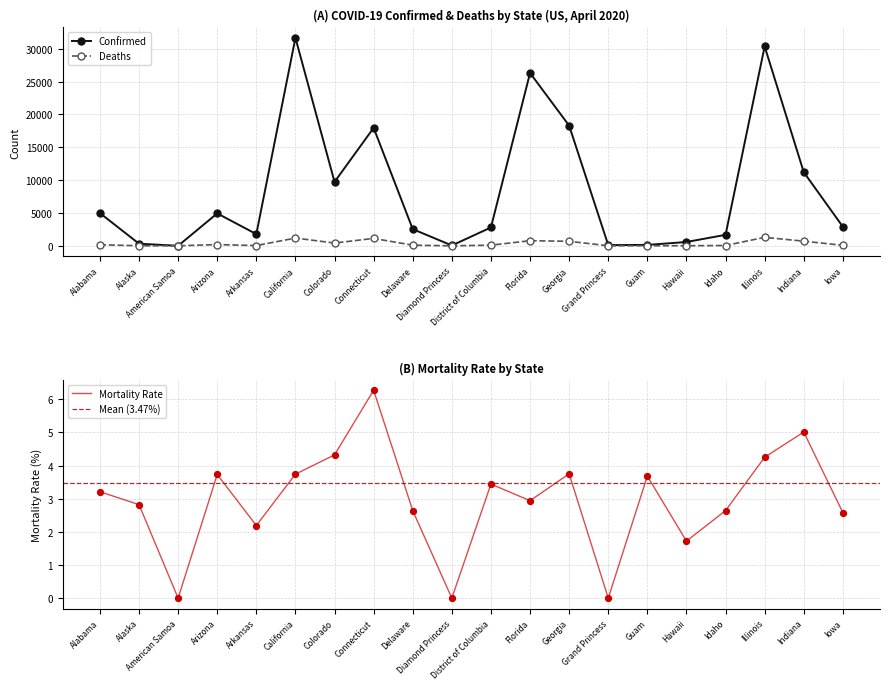

Which series reaches the maximum Y coordinate?

Confirmed